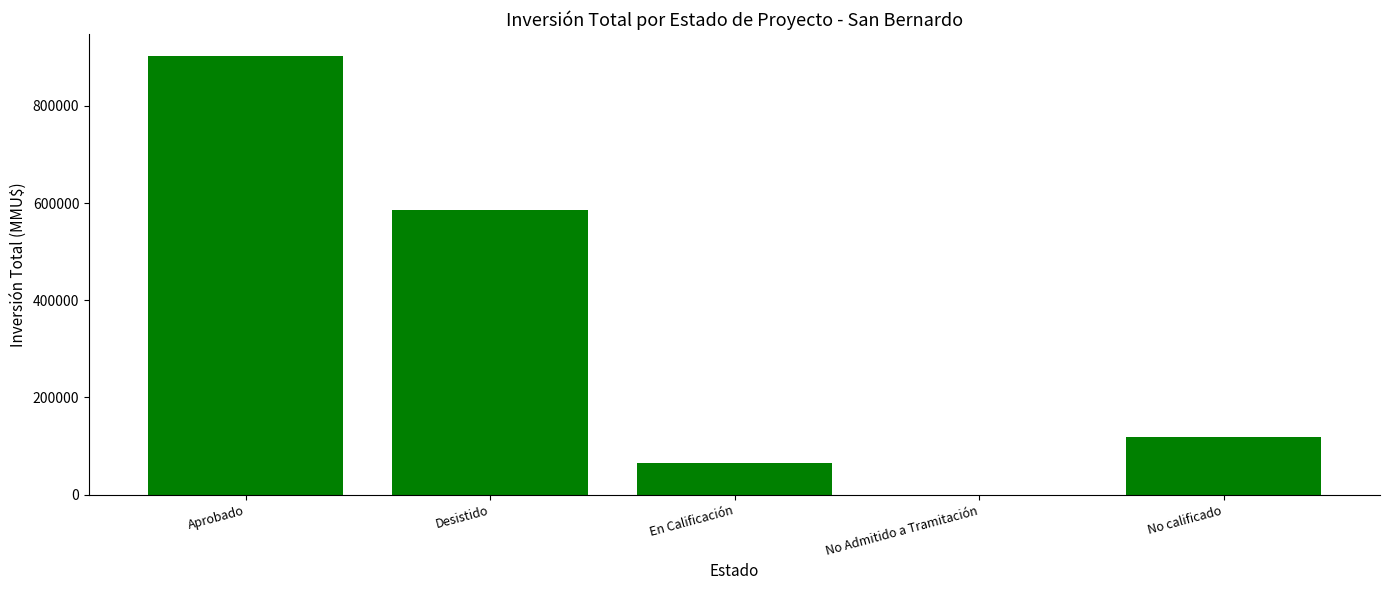

What is the ratio of the value at Aprobado to the value at No calificado?

7.6